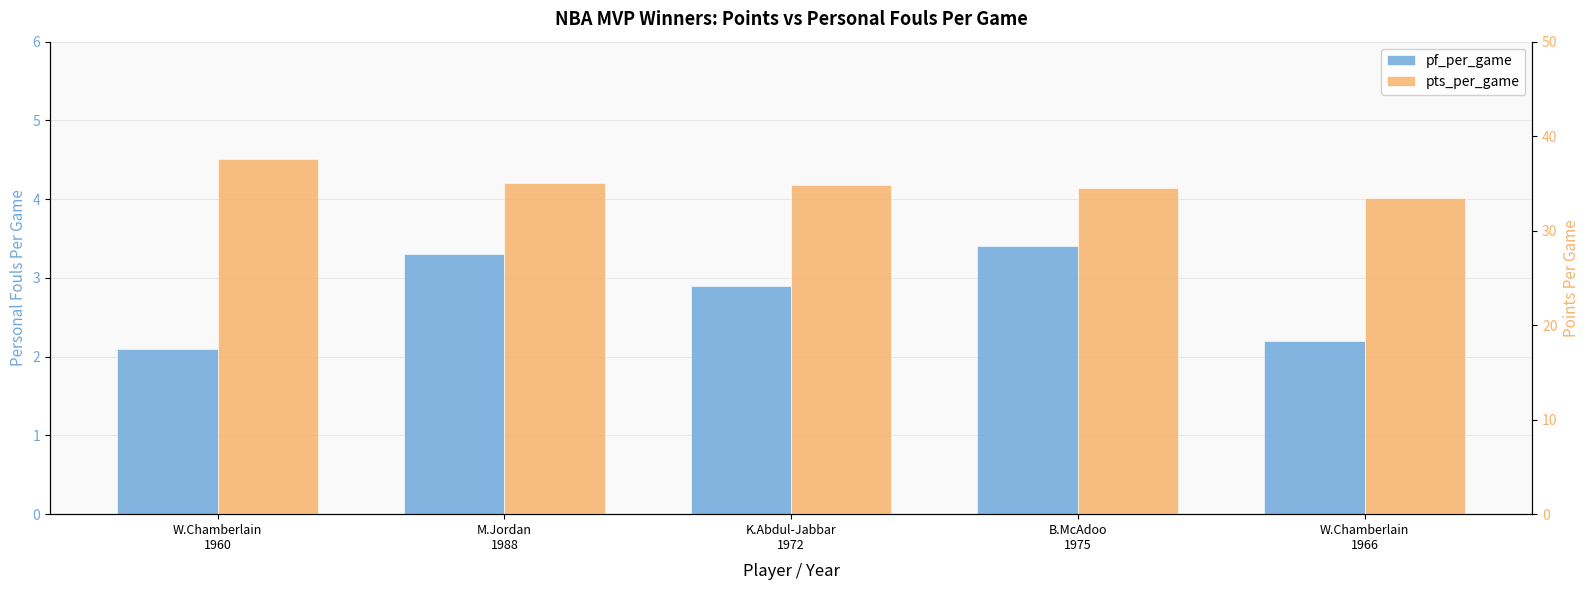

What is the label of the 4th bar from the right?

M.Jordan
1988